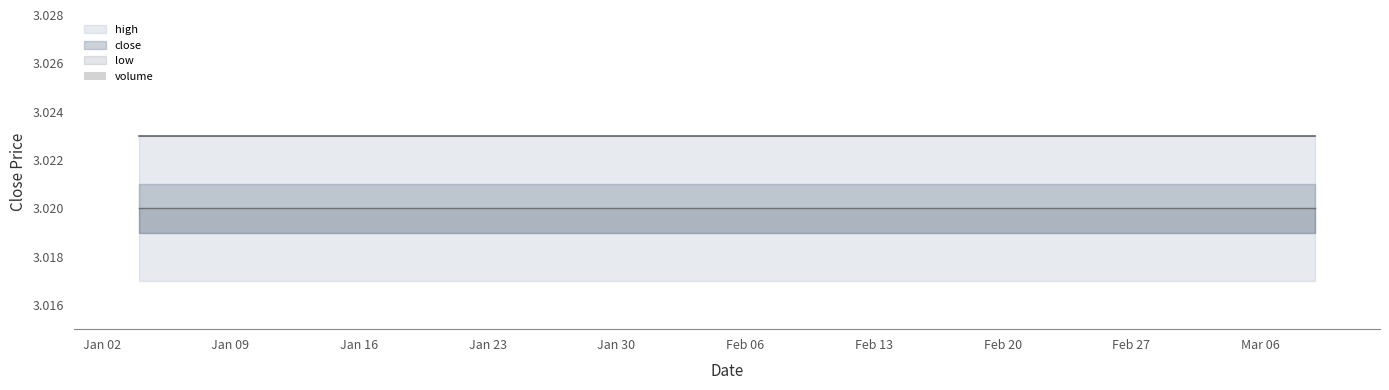

What is the spread (max minus min) of values at 2006-02-21?

3.0